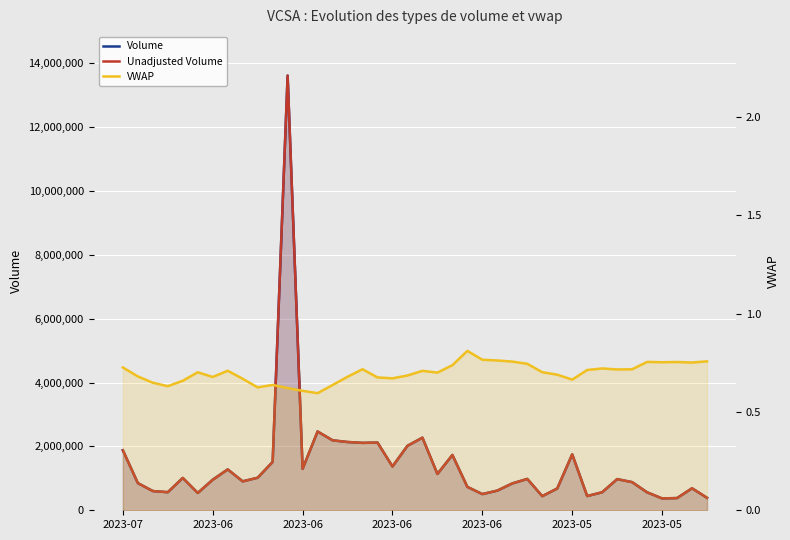

Does the chart display data point markers on the line(s)?

No